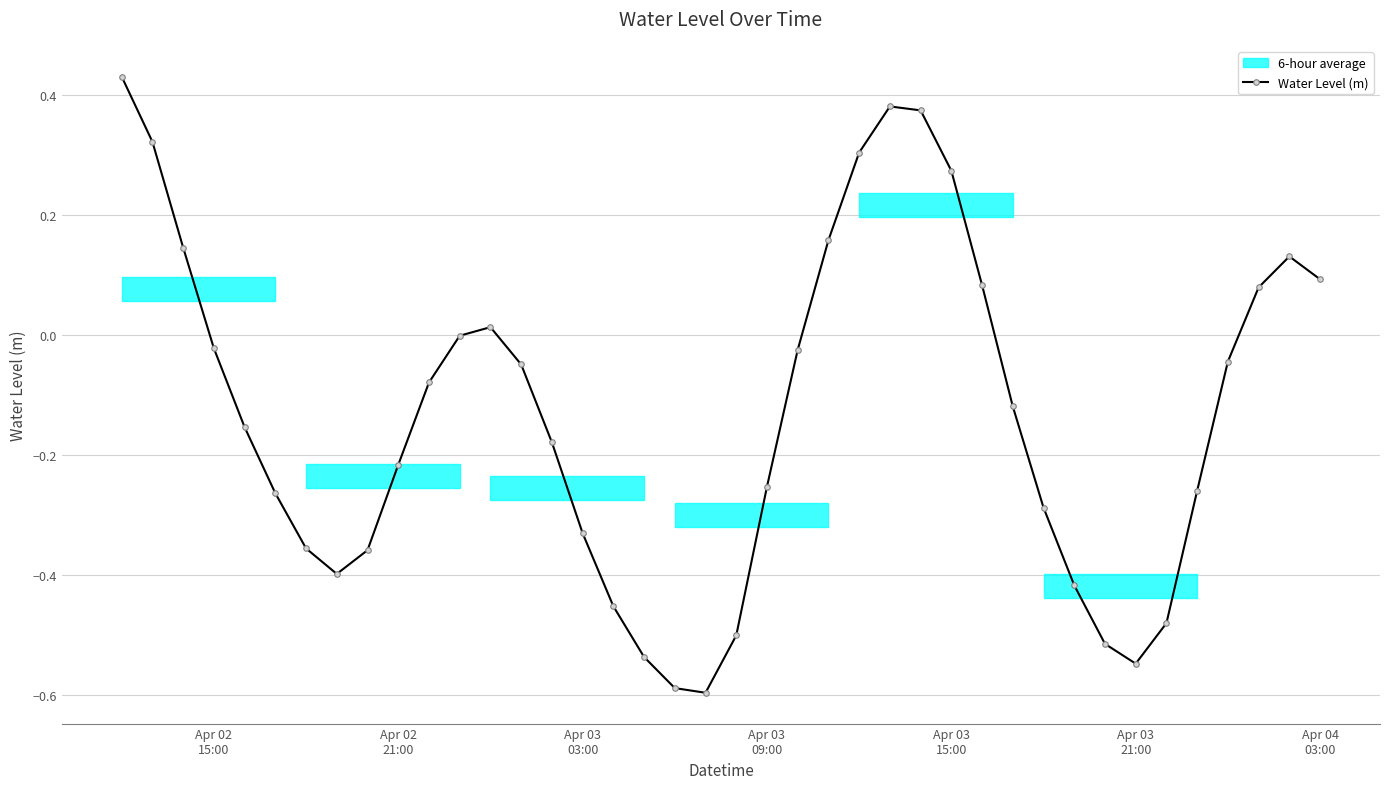

How many interior local peaks does the Water Level (m) series have?

3